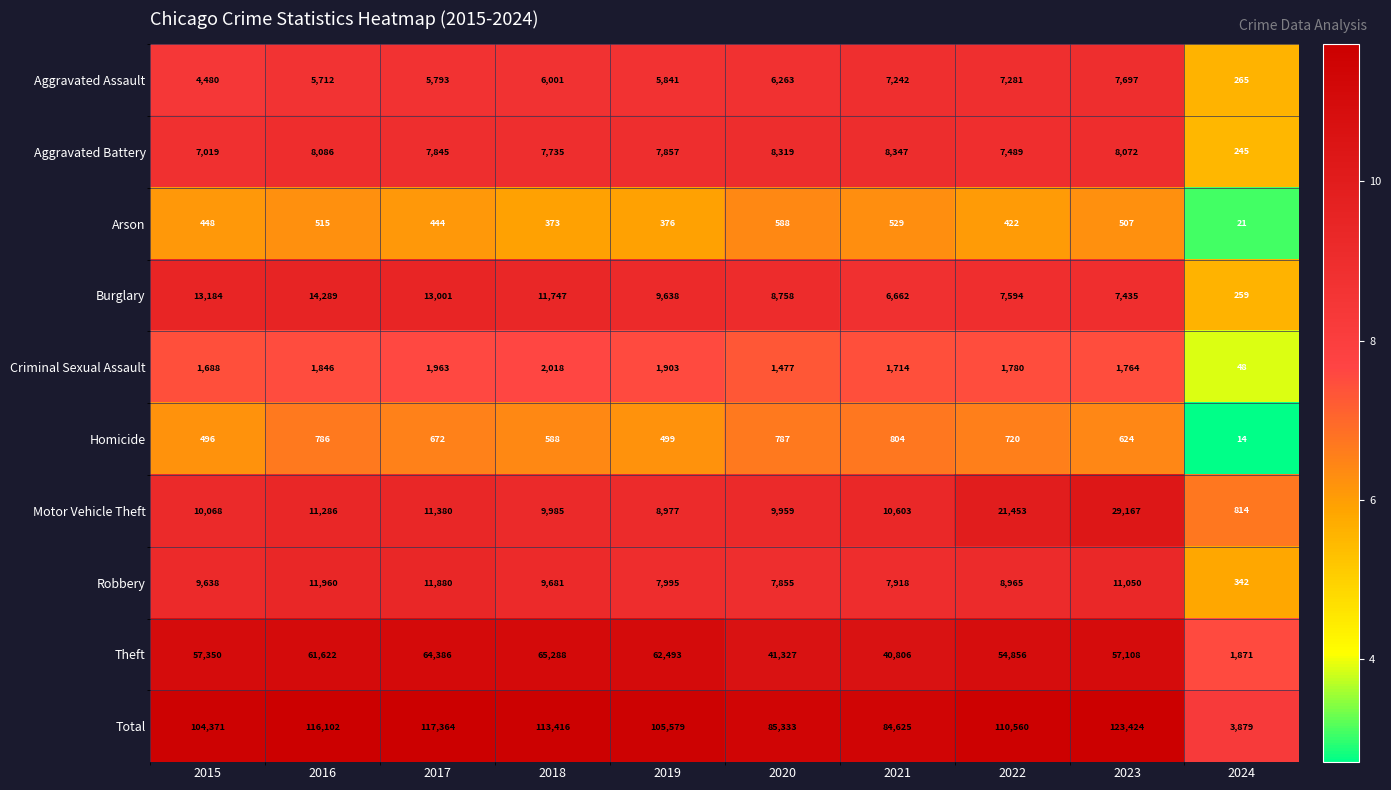

Which series changed the most between 2018 and 2021?

Total